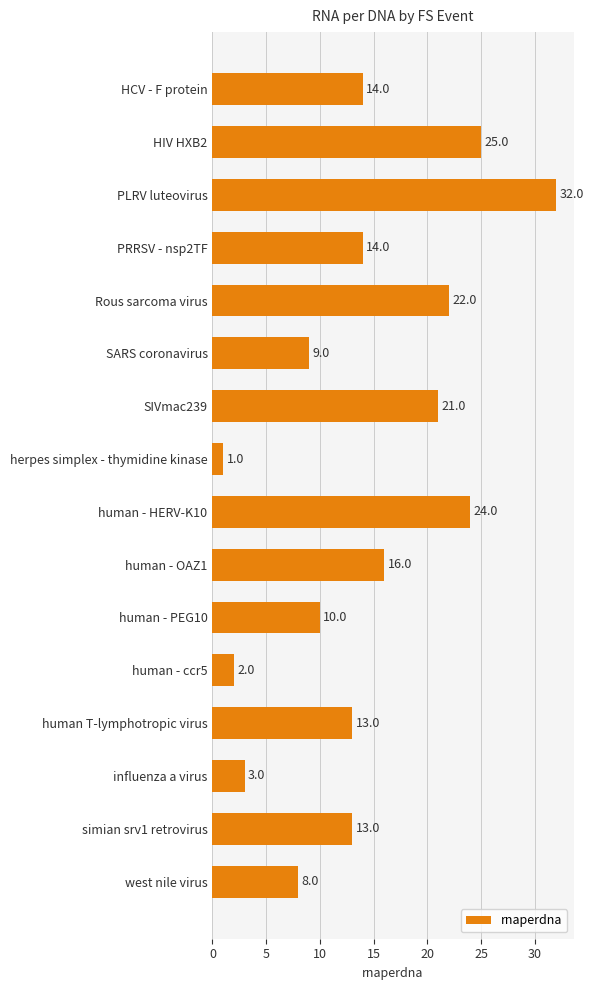

How many categories are shown in the chart?

16